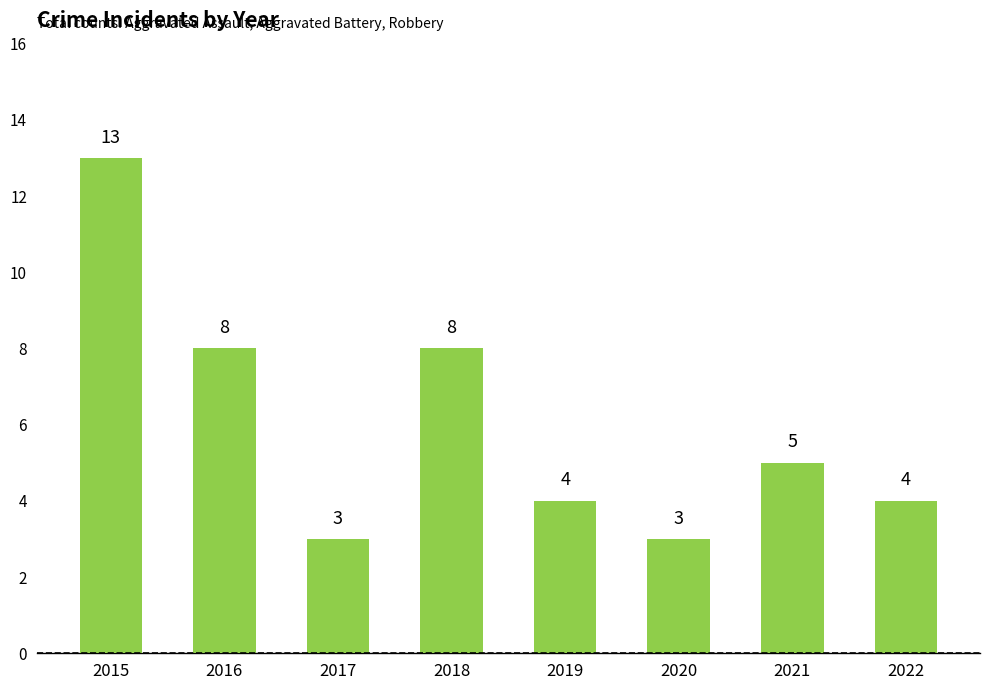

What is the difference between the second highest and minimum values?

5